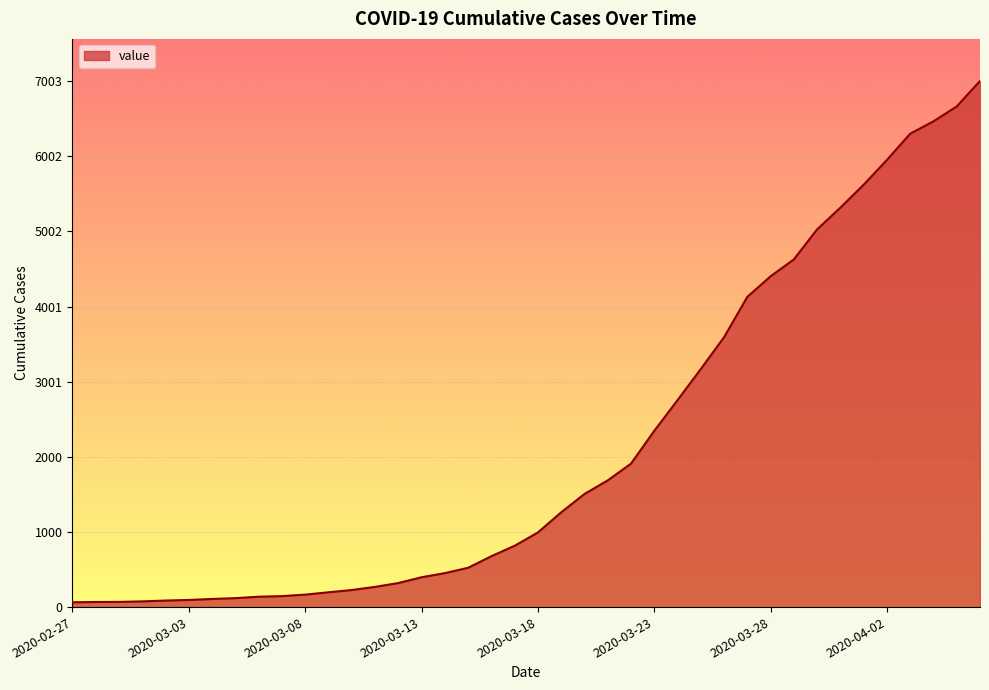

What is the maximum value shown in the chart?

7003